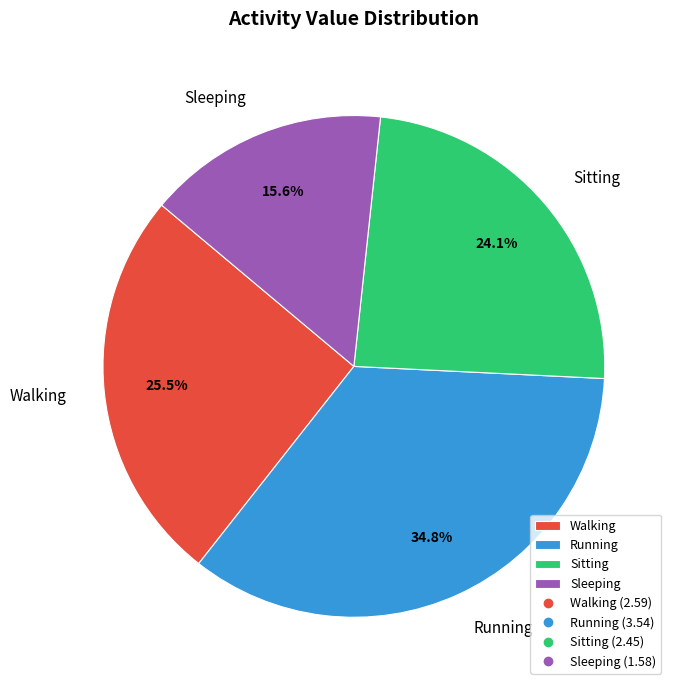

Approximately how many times larger is the value at Running compared to Sleeping?

2.2